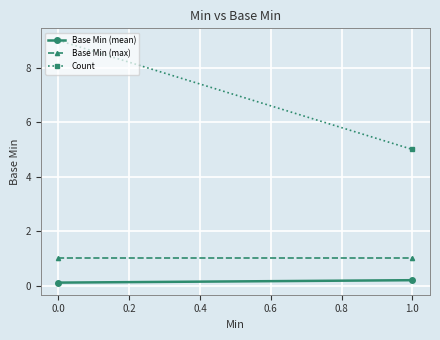

What is the average value of the Count series?

7.0